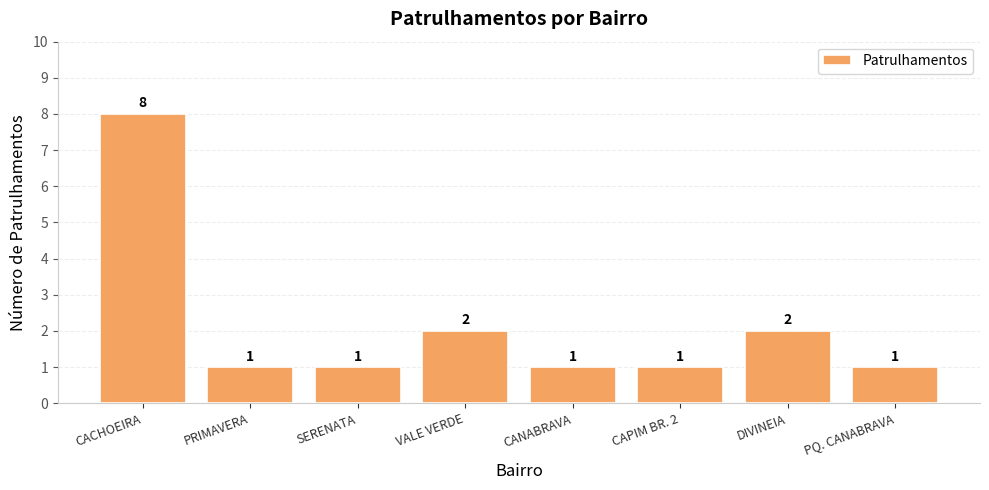

What is the difference between the maximum and minimum values?

7